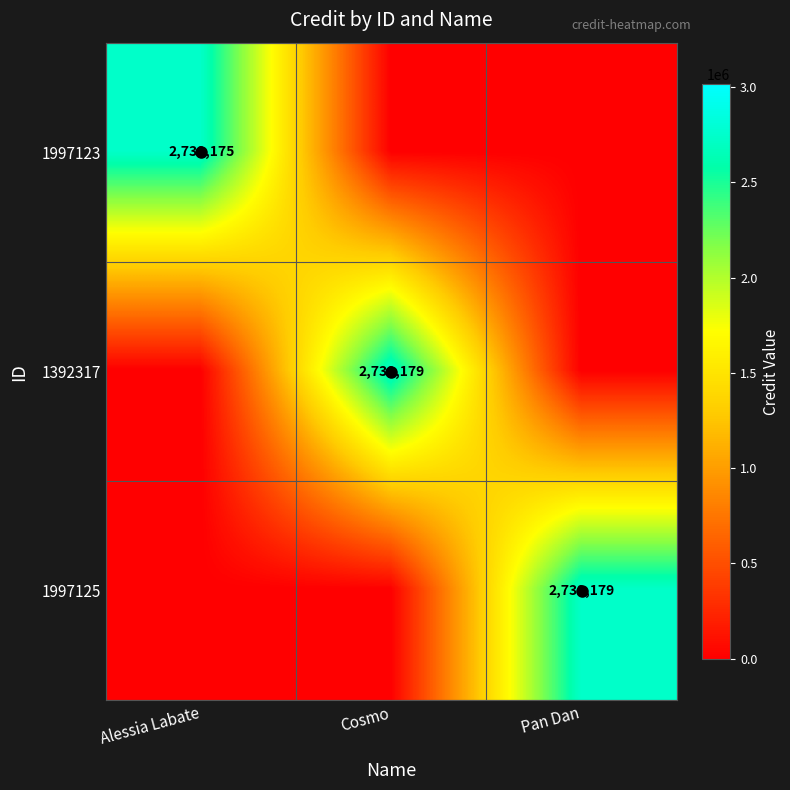

At which label is 1997123 closest to 1369587?

Cosmo